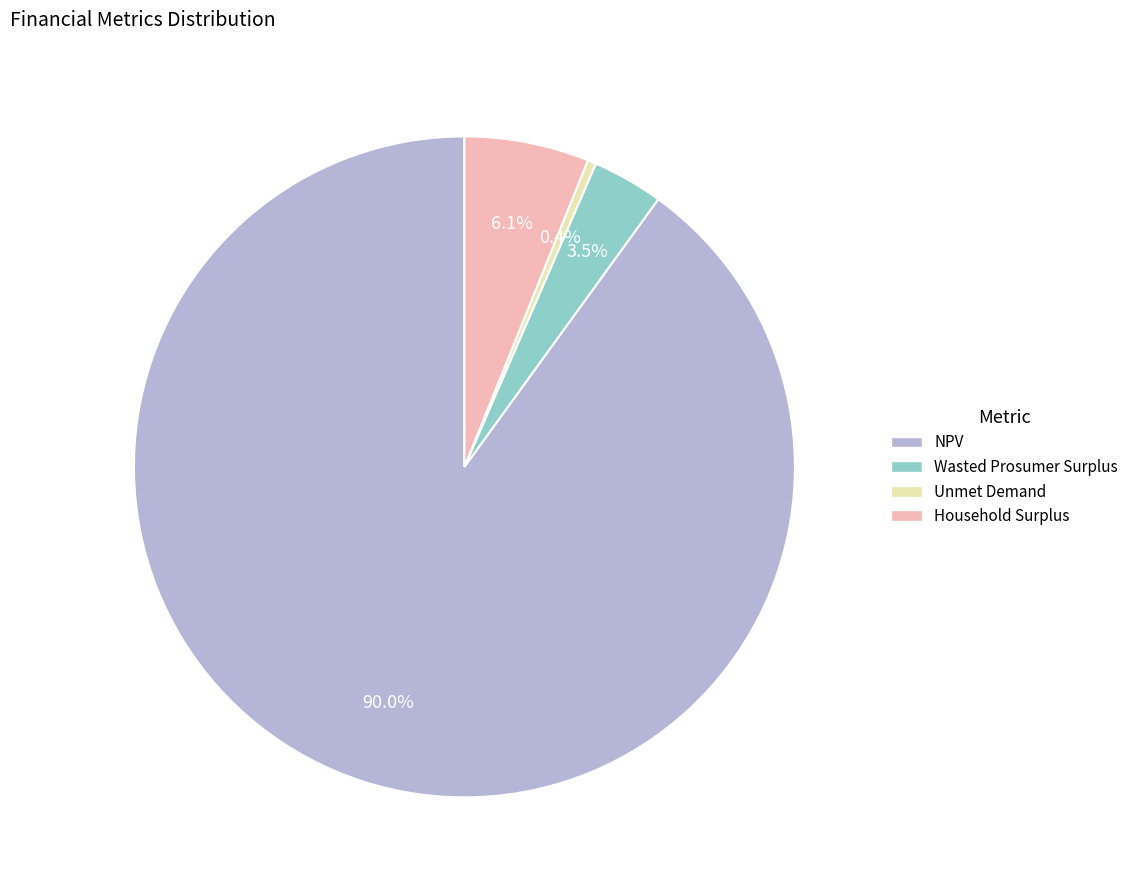

To the nearest percent, what portion does Household Surplus represent?

6%